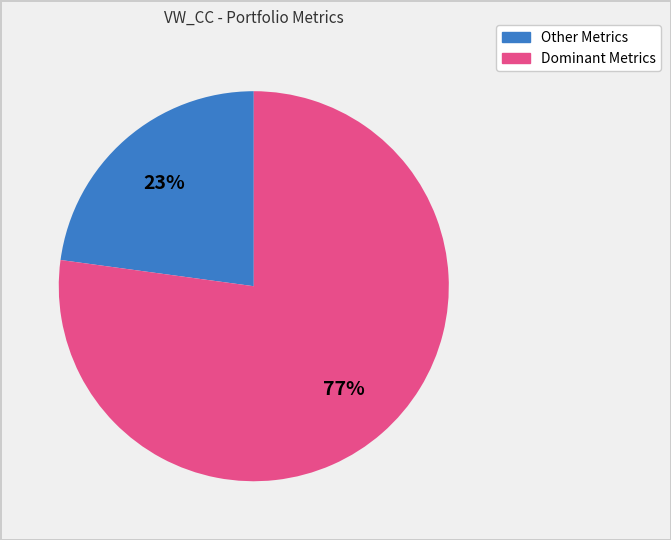

To the nearest percent, what is the average slice percentage?

50%